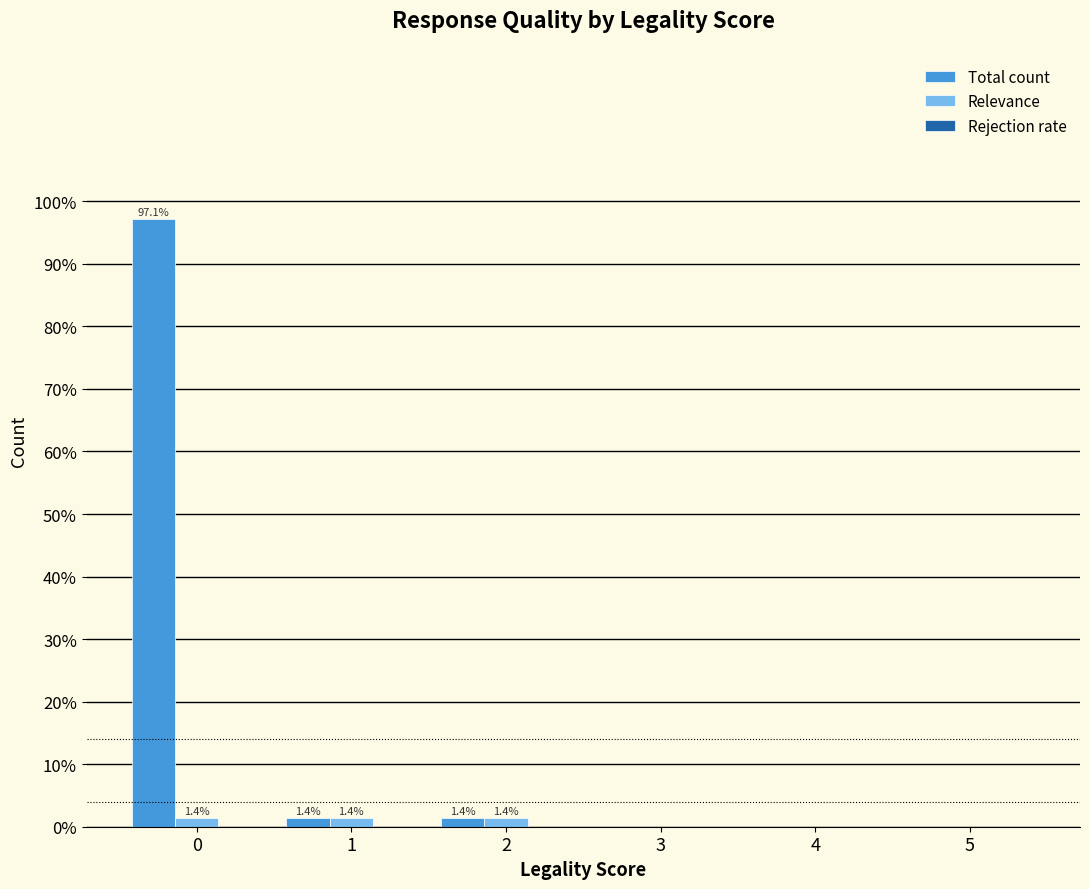

Which series changed the most between 0 and 1?

Total count